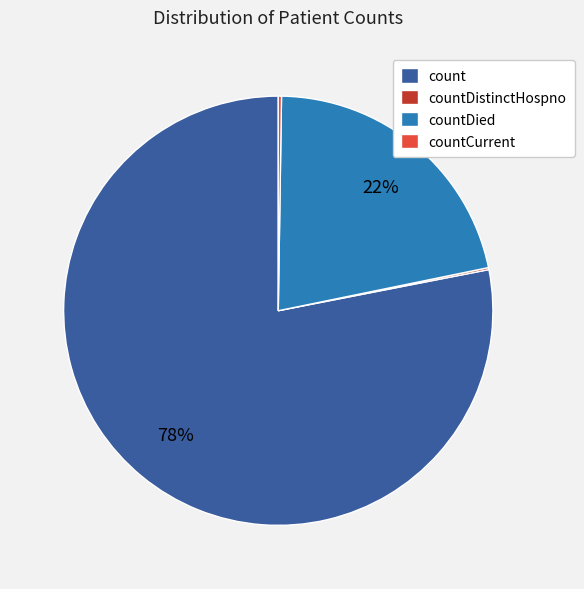

Which category has the biggest portion of the pie?

count